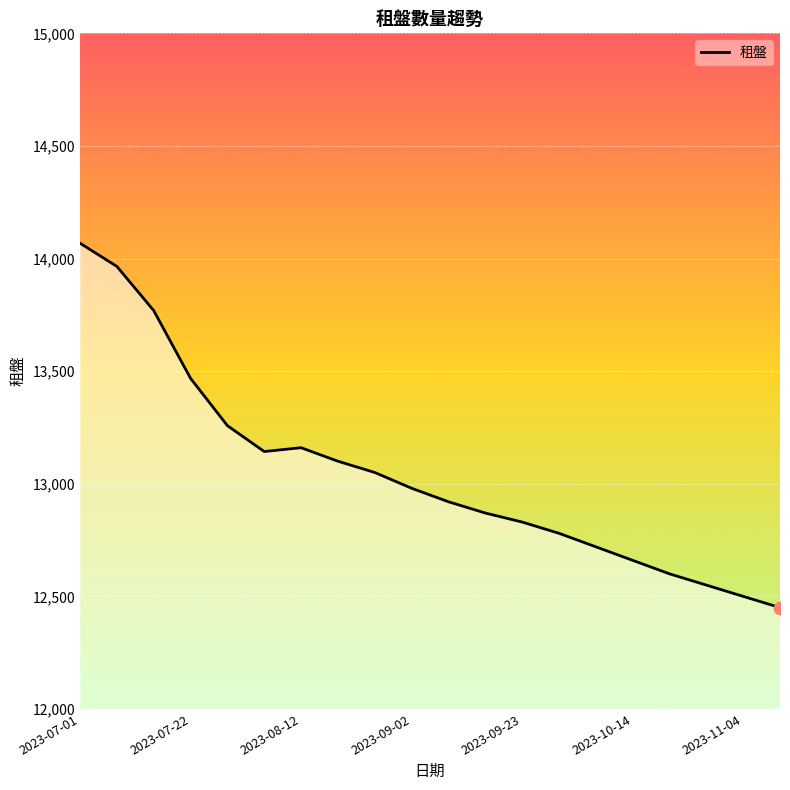

What is the maximum value shown in the chart?

14068